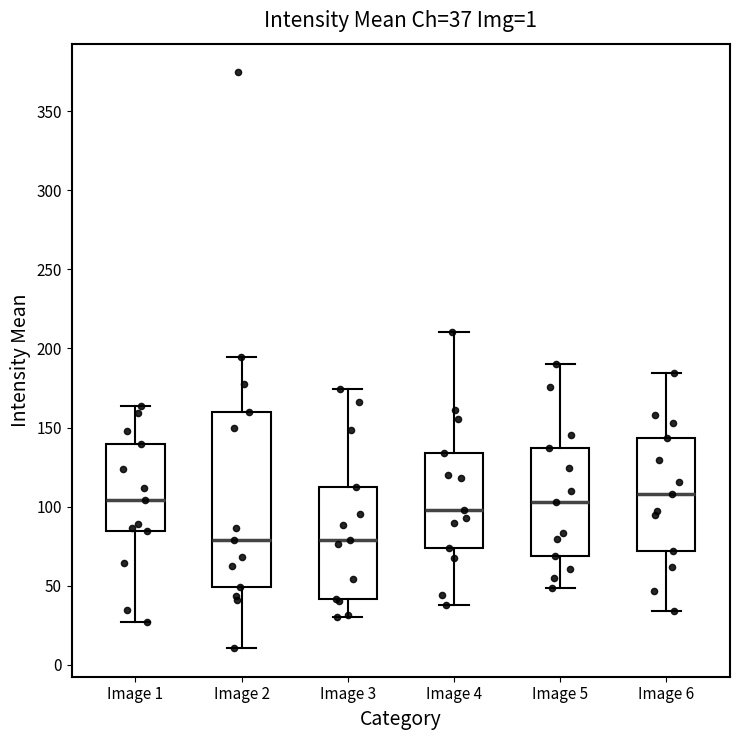

Which box is the tallest, from its lower edge to its upper edge?

Image 2